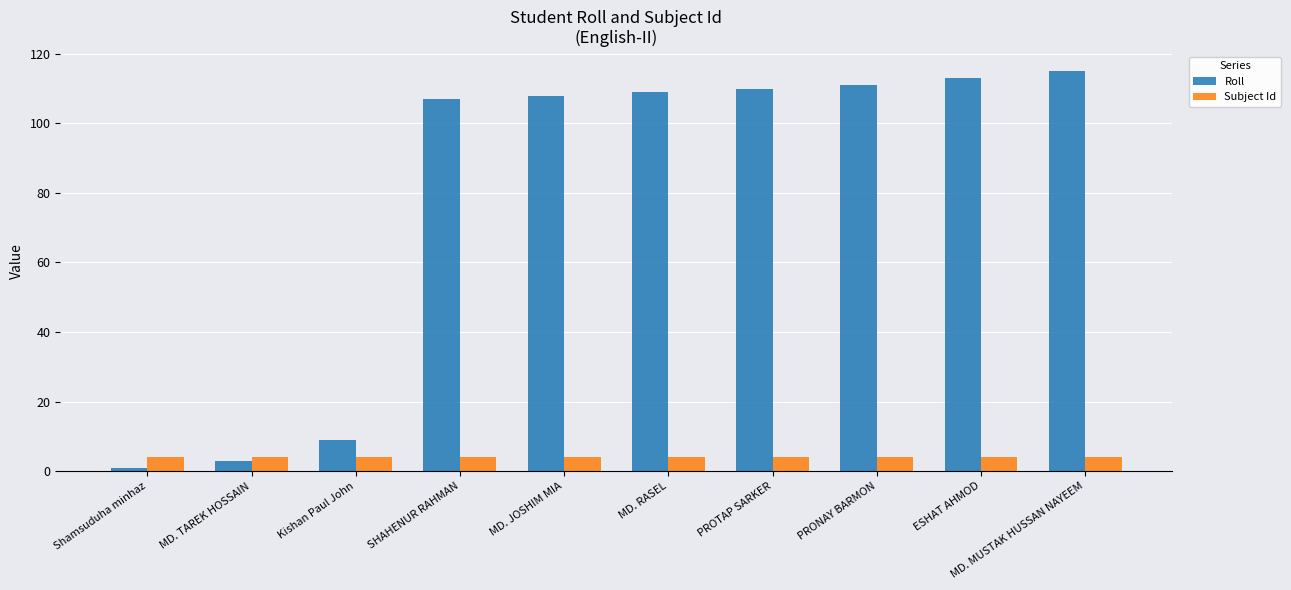

Rank the series by their average value, from lowest to highest.

Subject Id, Roll